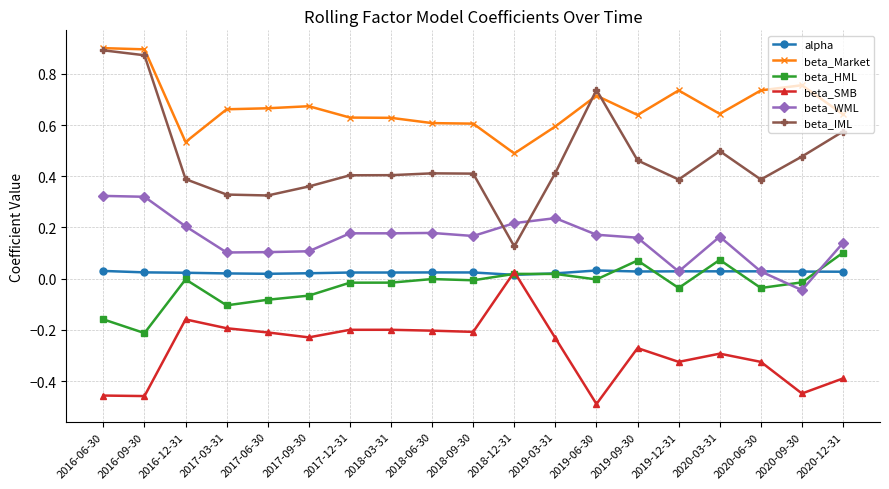

True or false: beta_SMB and beta_IML cross at least once.

False